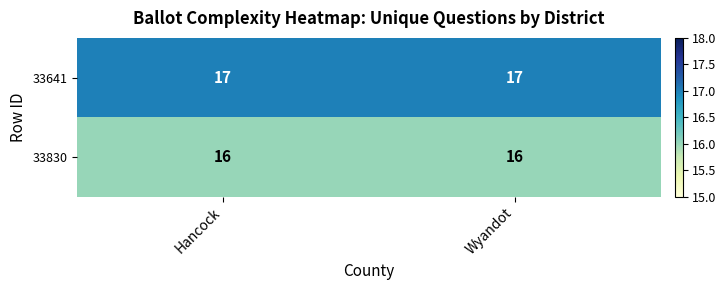

List the series in order of their overall mean, lowest first.

33830, 33641